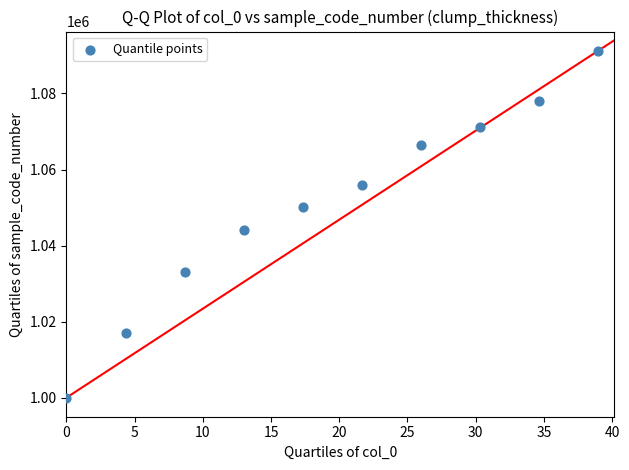

What Y value in the scatter plot is closest to 1045643?

1043999.0